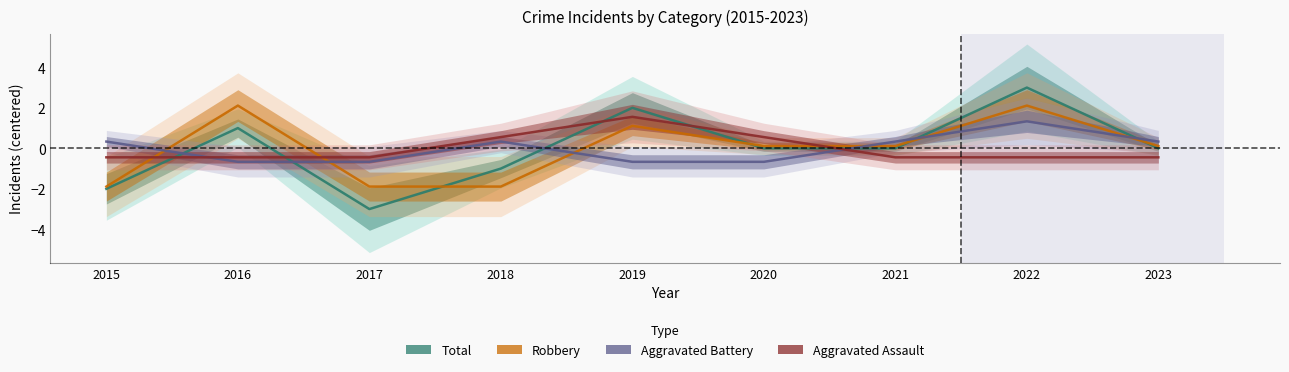

The Aggravated Battery series shows -0.7 at 2019. True or false?

True